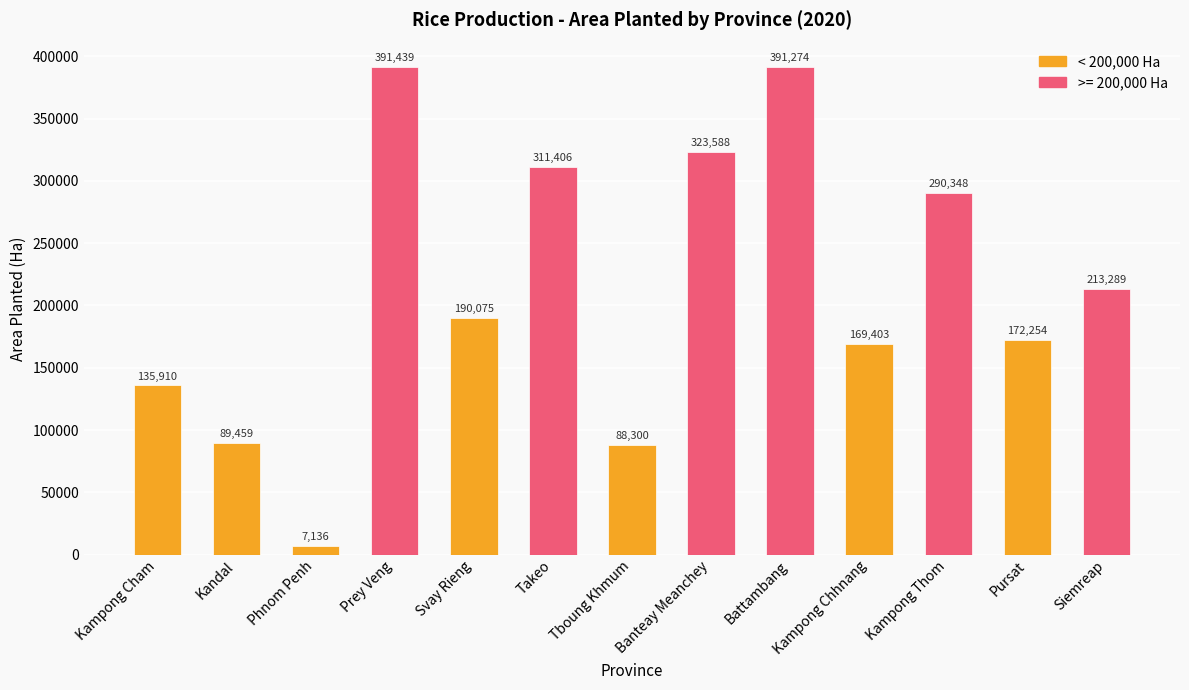

How many categories are shown in the chart?

13